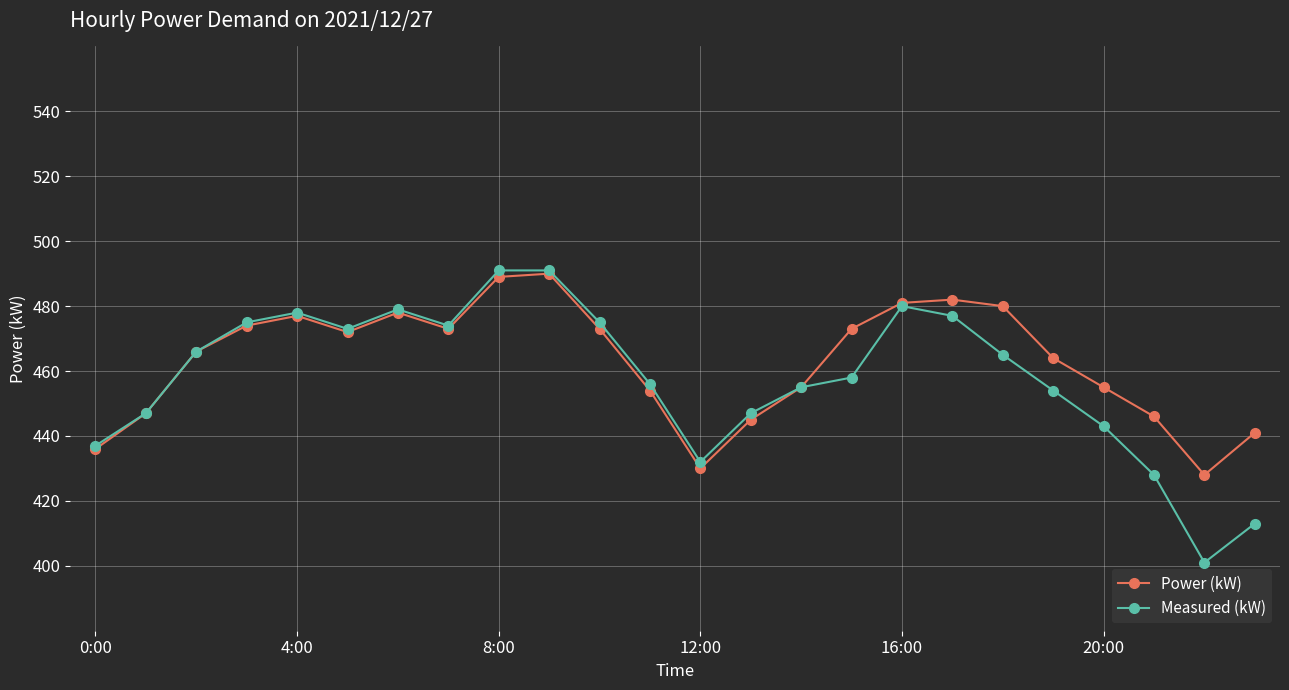

In Power (kW), how many points are higher than both neighbors (excluding endpoints)?

4